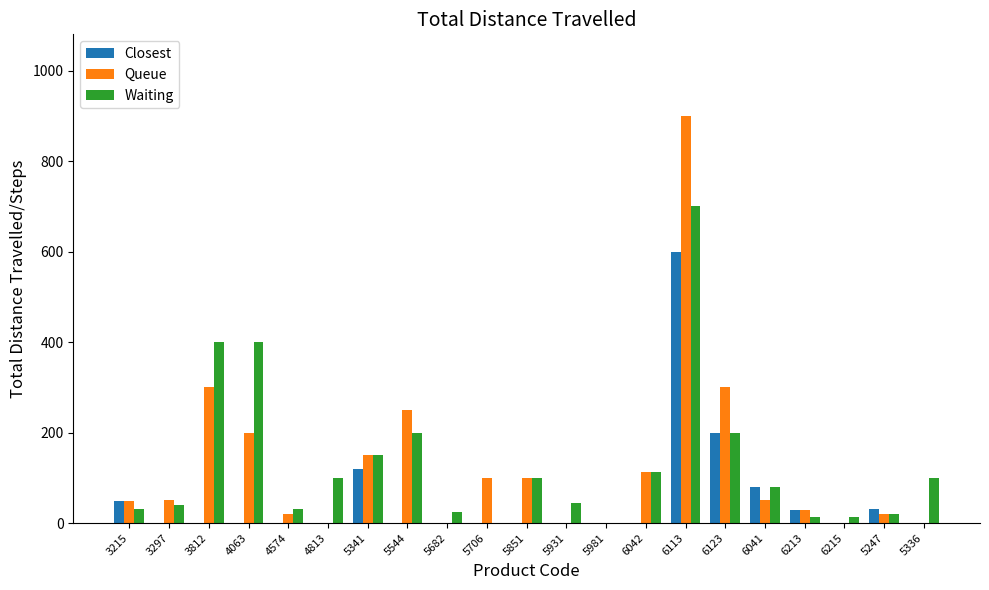

What is the sum of all Closest values?

1106